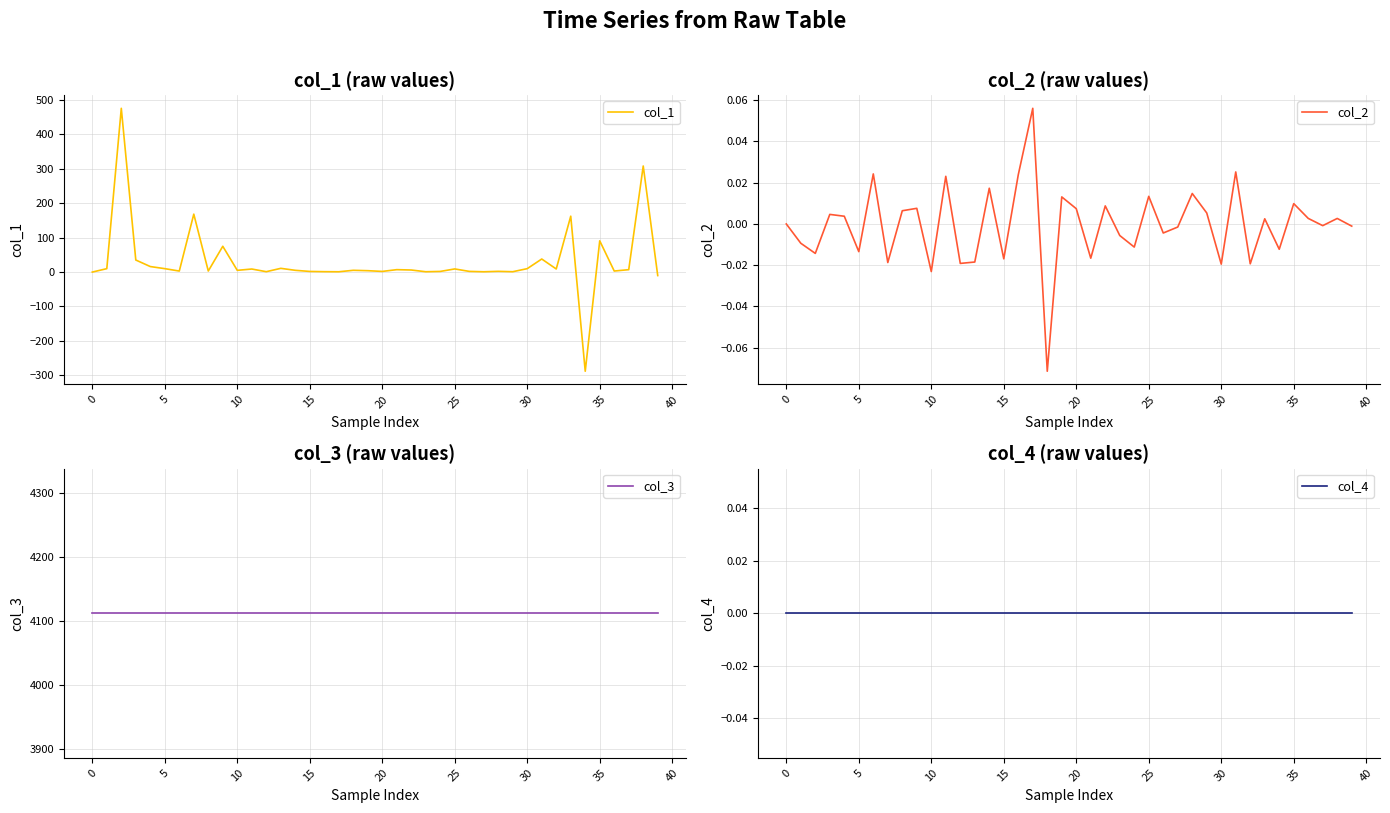

At which label does col_2 reach its peak?

17